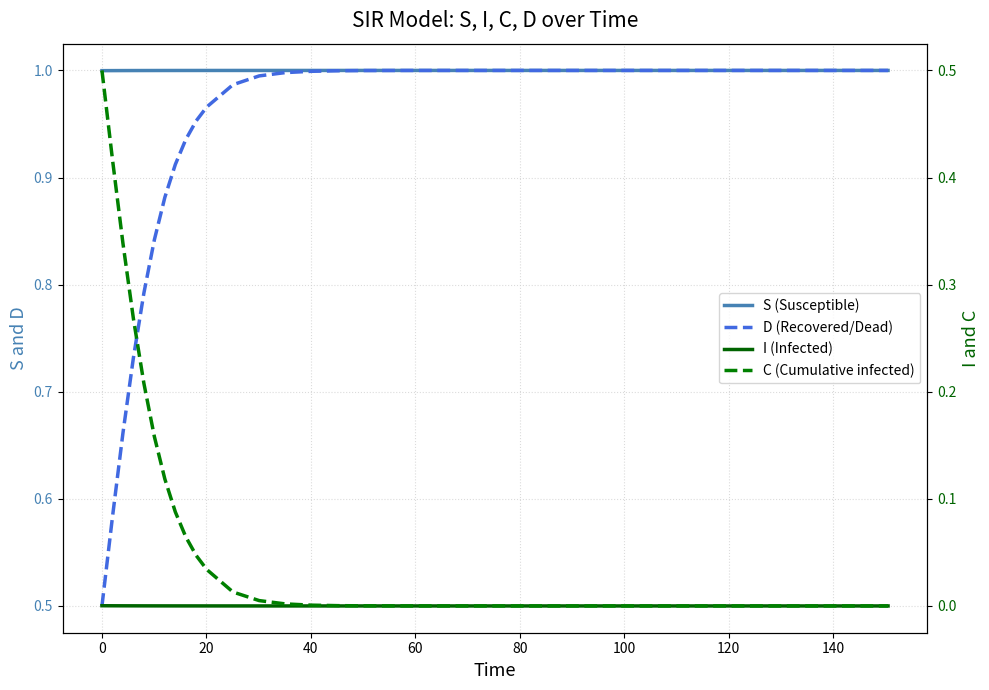

True or false: C (Cumulative infected) and D (Recovered/Dead) cross at least once.

False